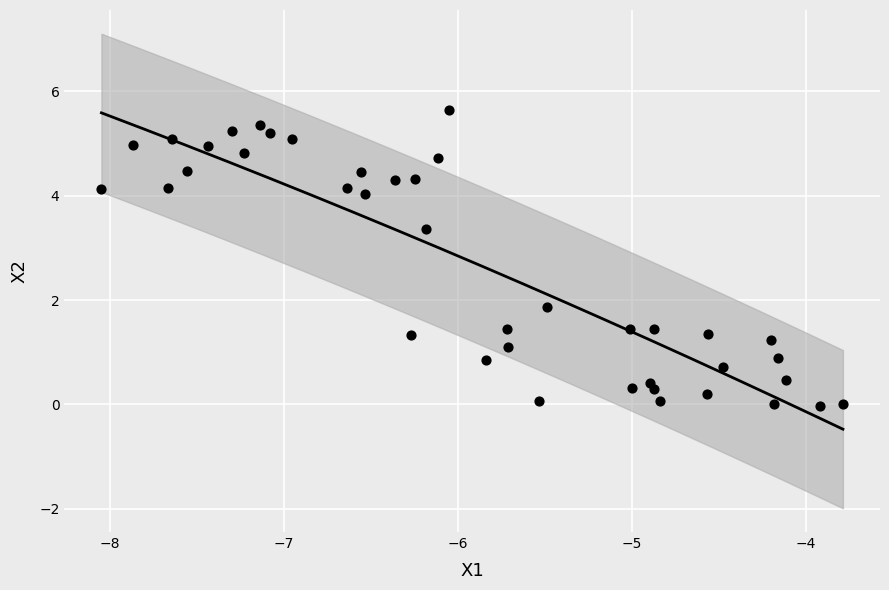

What is the range of Y values (max minus min)?

5.7